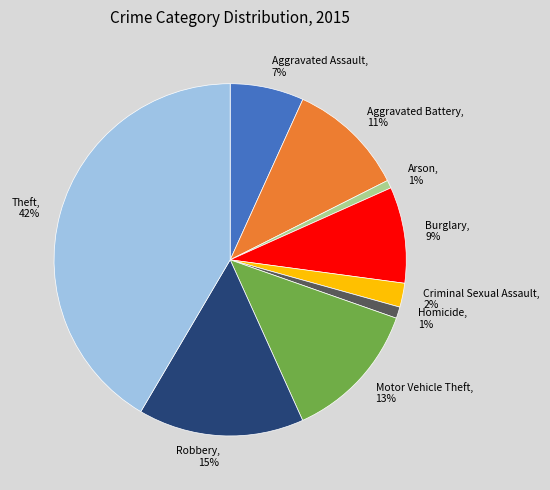

Is the sum of Homicide and Robbery greater than half?

No